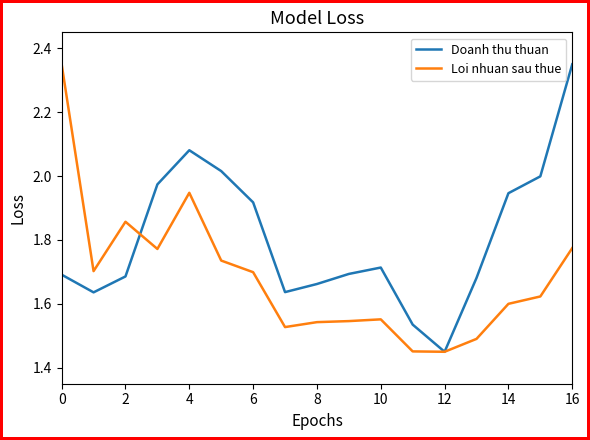

True or false: Loi nhuan sau thue has more than 1 points higher than both neighbors.

True